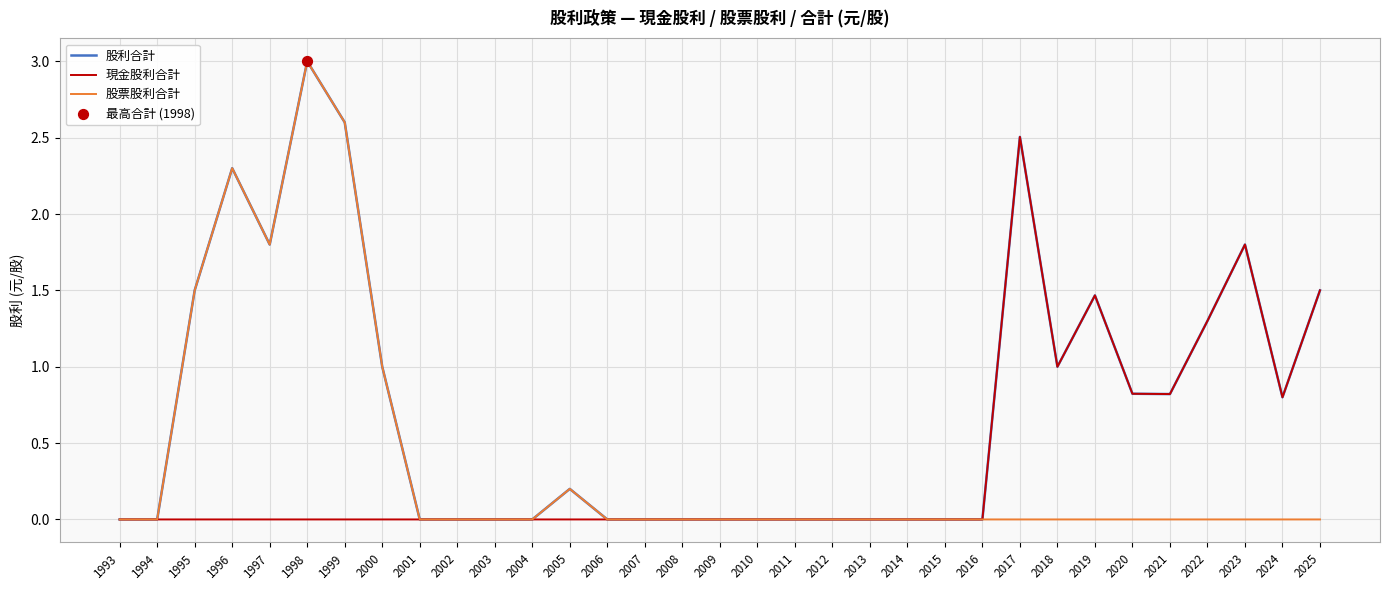

At which category is the sum across all series the highest?

1998